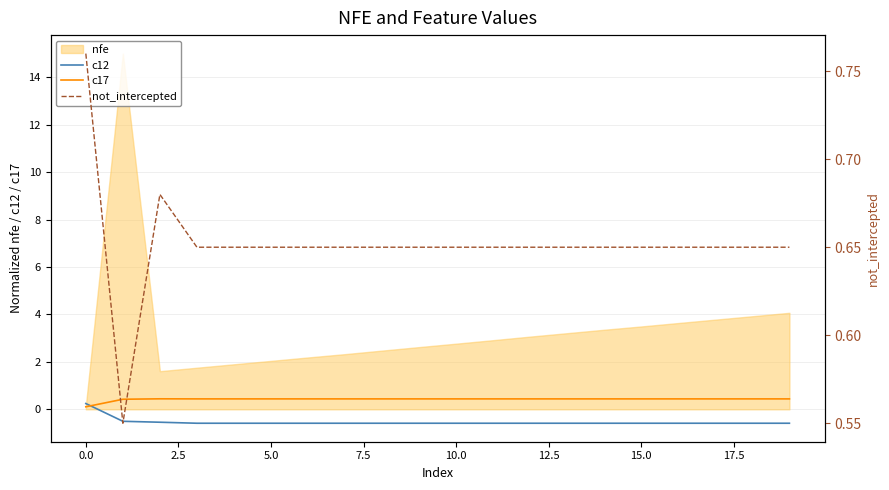

True or false: not_intercepted and c17 intersect in this chart.

False